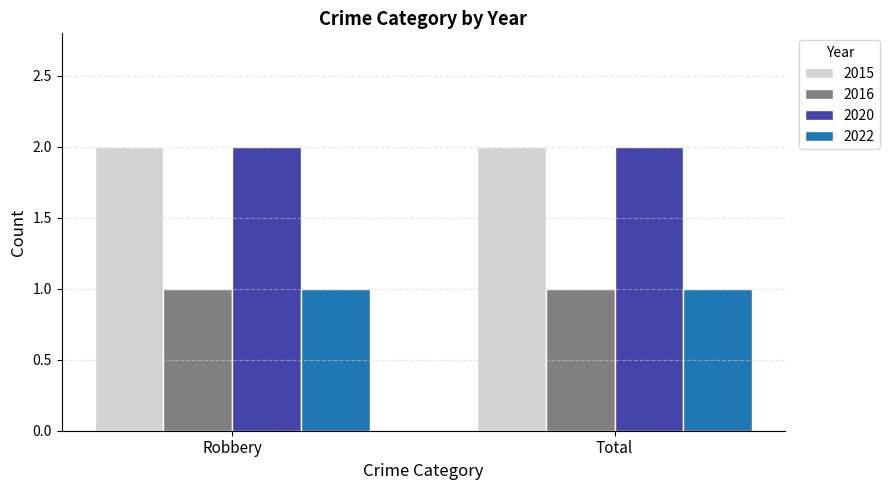

What is the spread (max minus min) of values at Robbery?

1